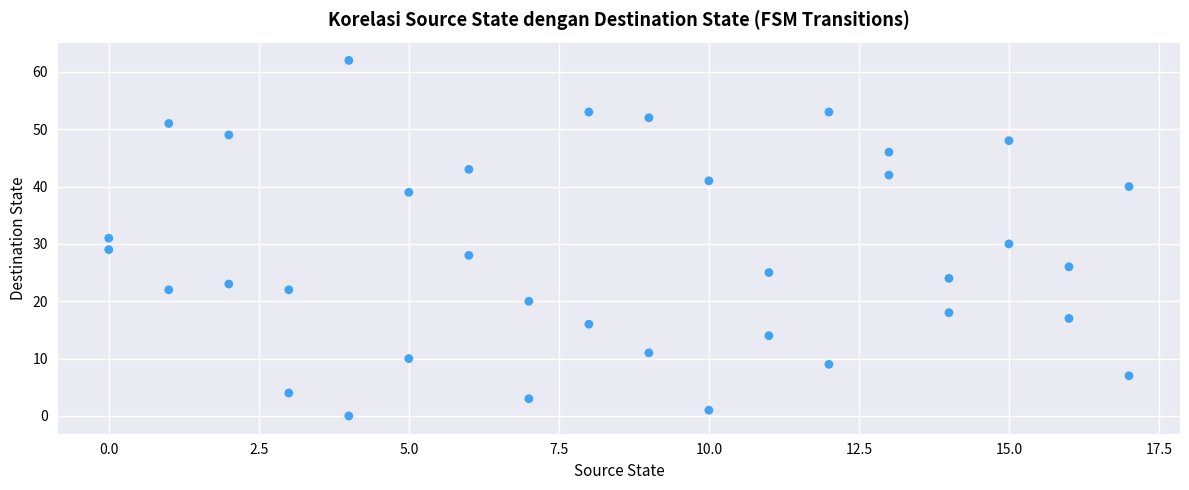

What is the range of X values (max minus min)?

17